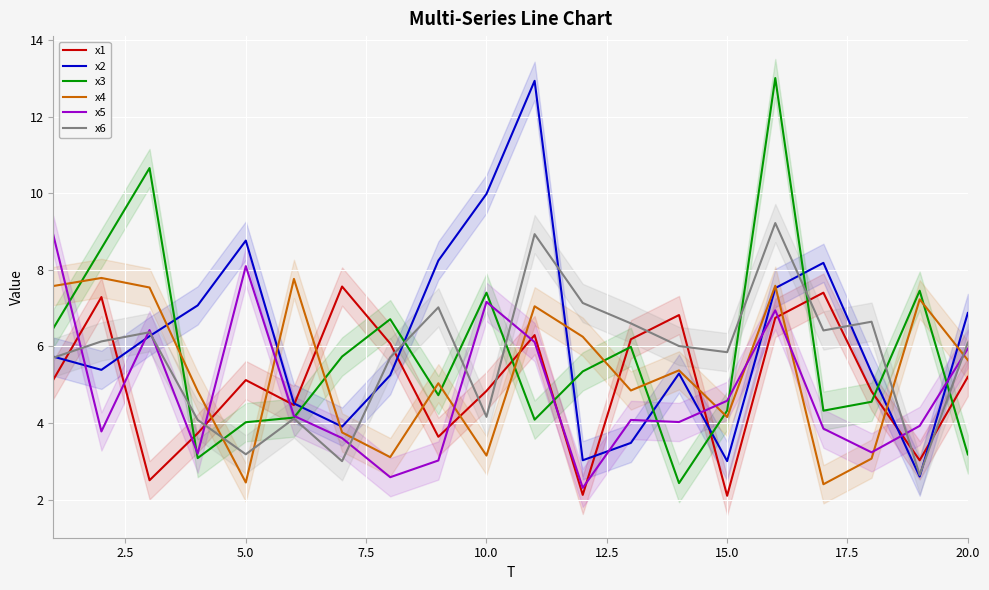

Which series has the largest total across all categories?

x2